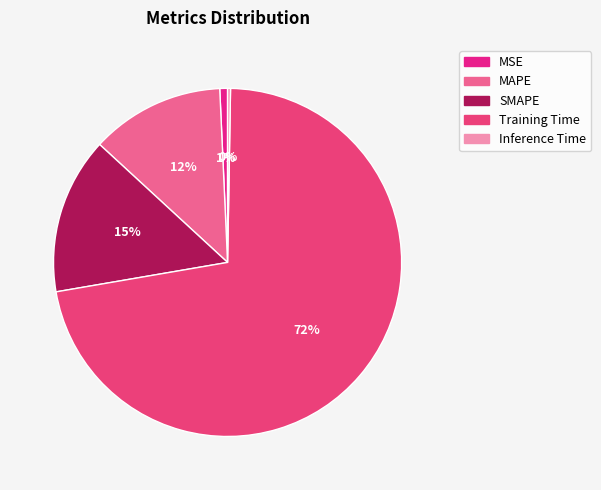

To the nearest percent, what is the combined percentage of MAPE and Training Time?

84%